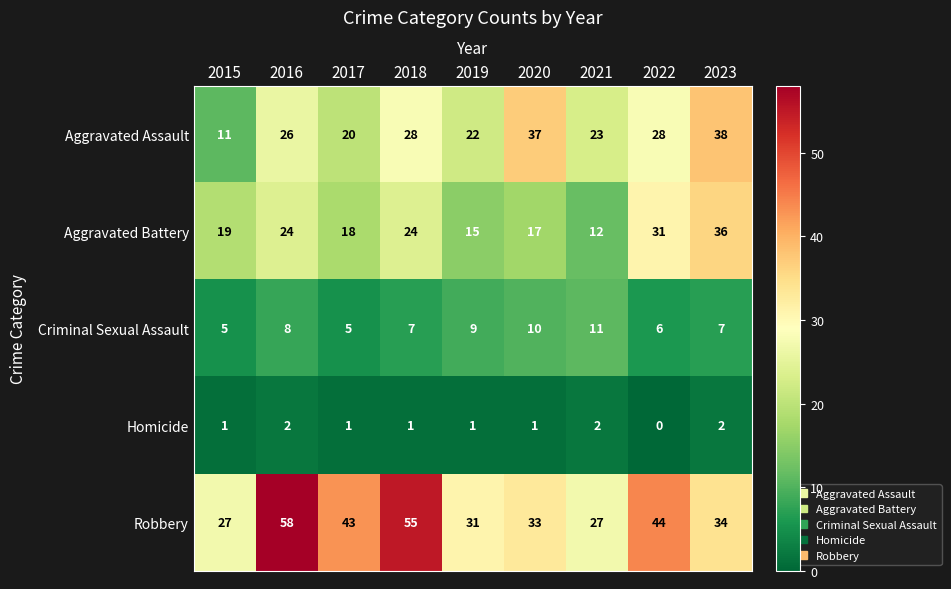

Rank the series at 2018 from highest to lowest value.

Robbery, Aggravated Assault, Aggravated Battery, Criminal Sexual Assault, Homicide